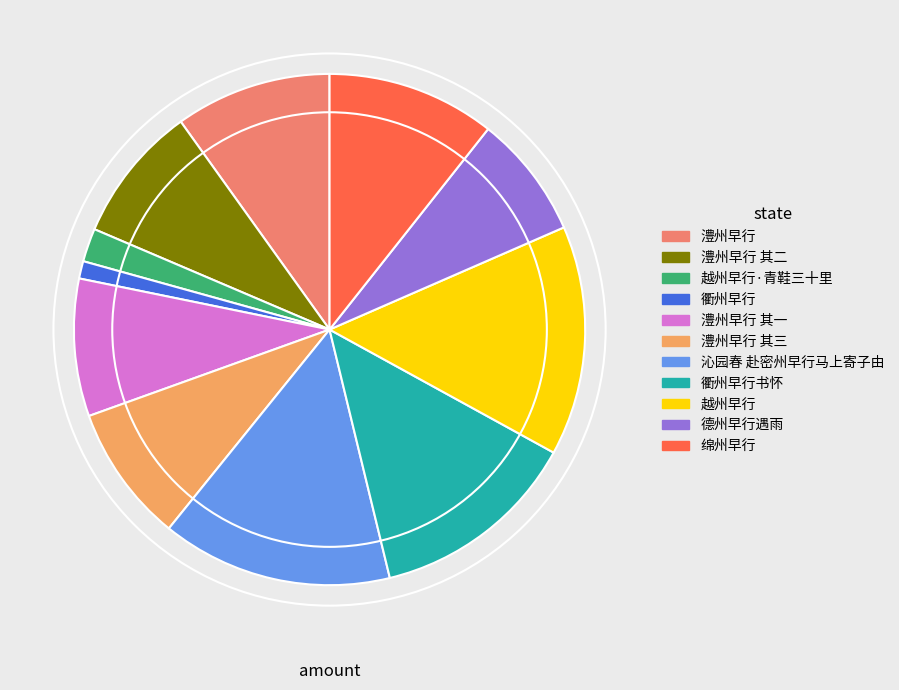

How many slices are in this pie chart?

11